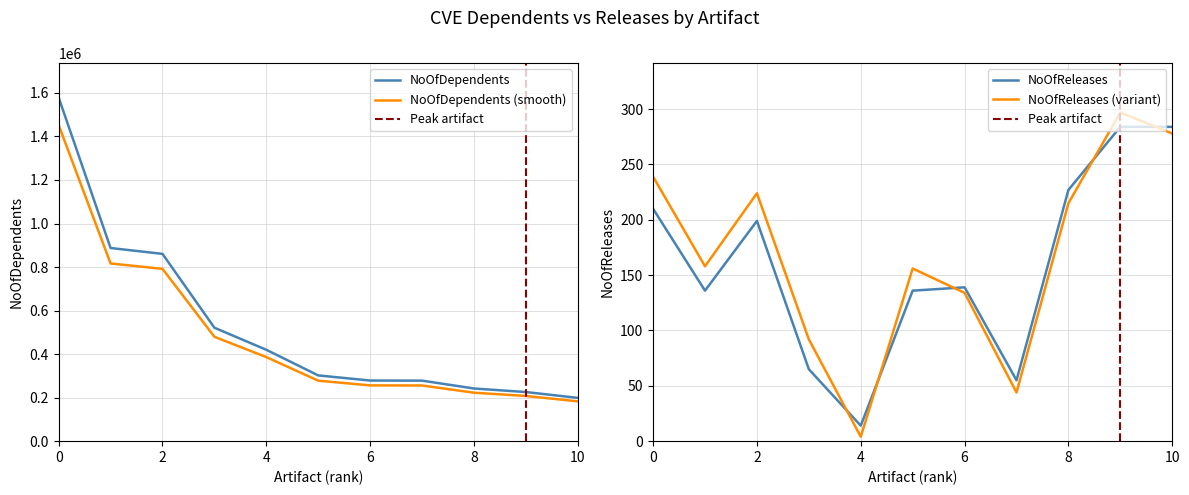

What is the difference between the maximum and minimum values in the NoOfReleases series?

270